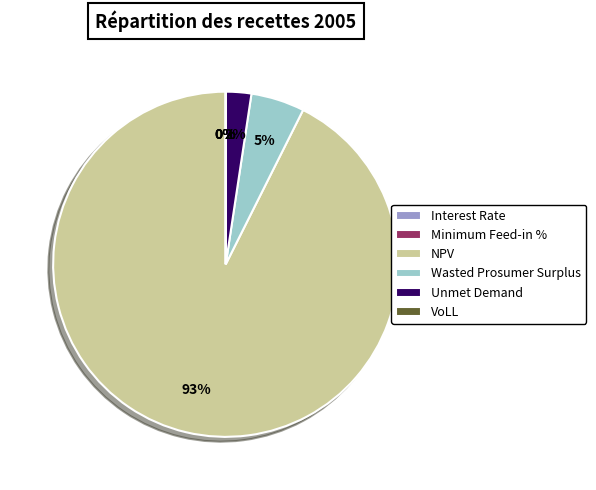

What is the largest slice in the pie chart?

NPV